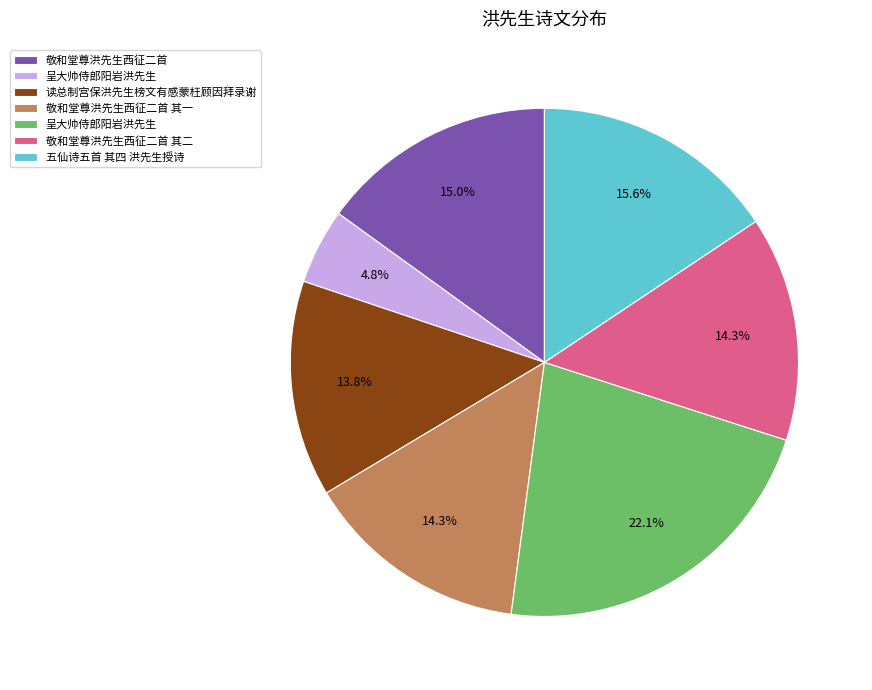

Is there any slice that represents more than half of the pie?

No